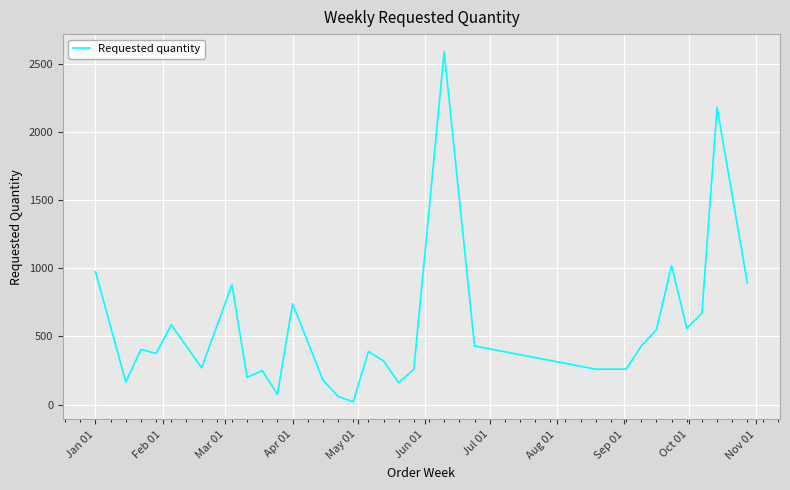

What is the greatest value displayed?

2590